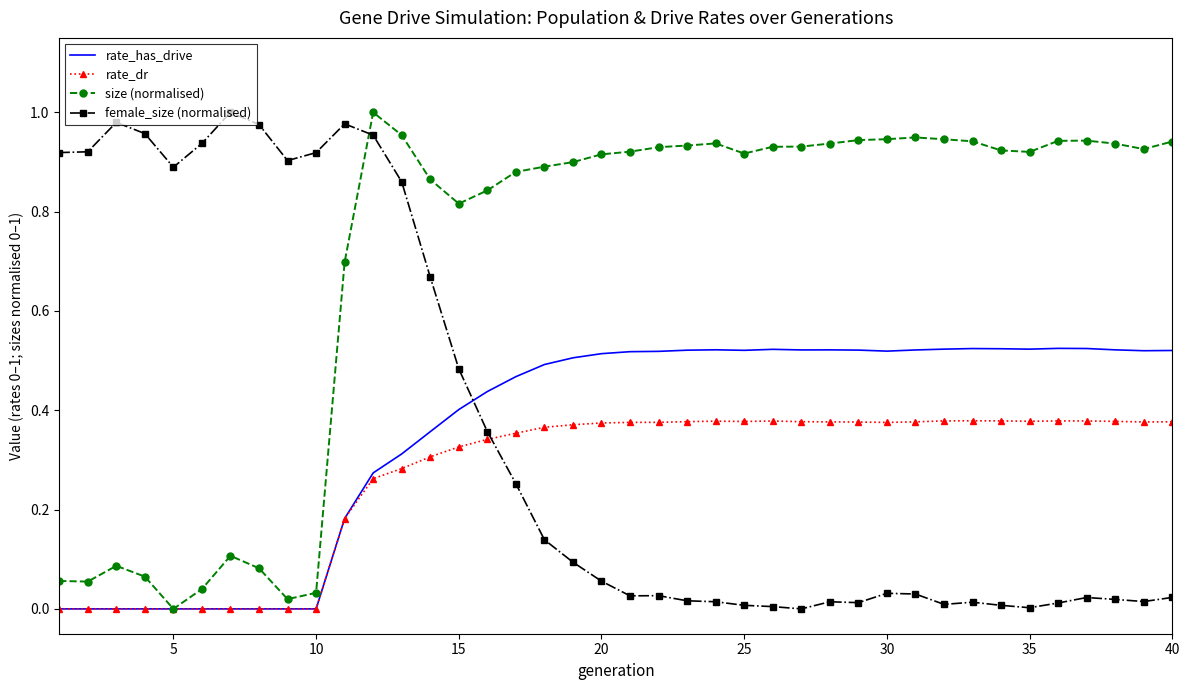

Which series has the largest total across all categories?

size (normalised)